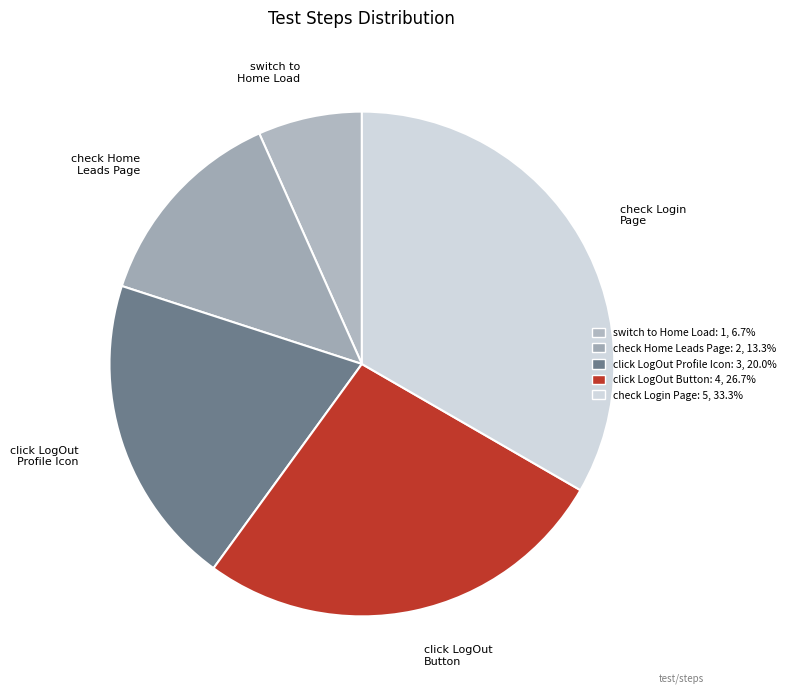

Does any single category account for the majority?

No